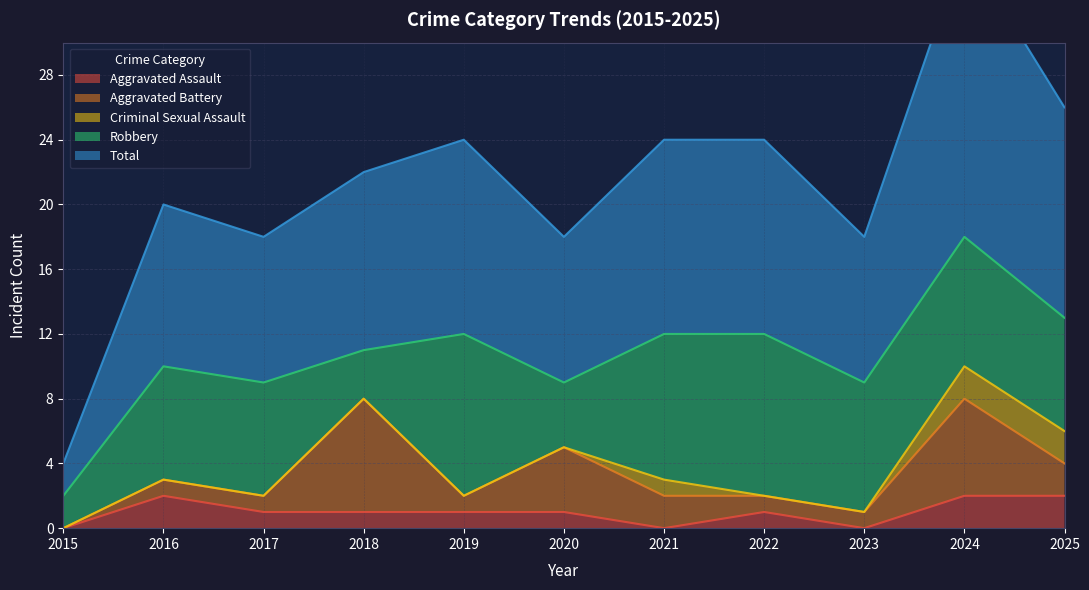

How many data points does each series have?

11